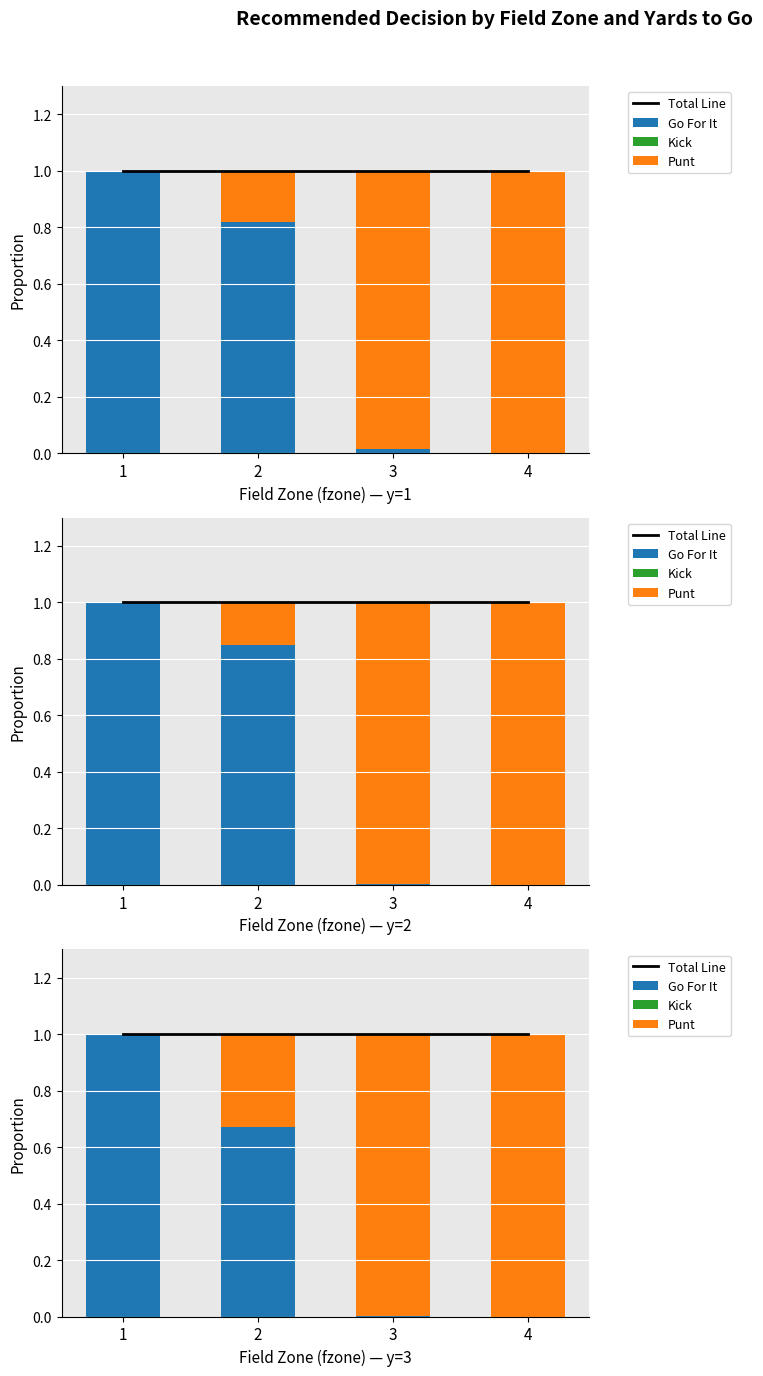

Does the chart contain any negative values?

No